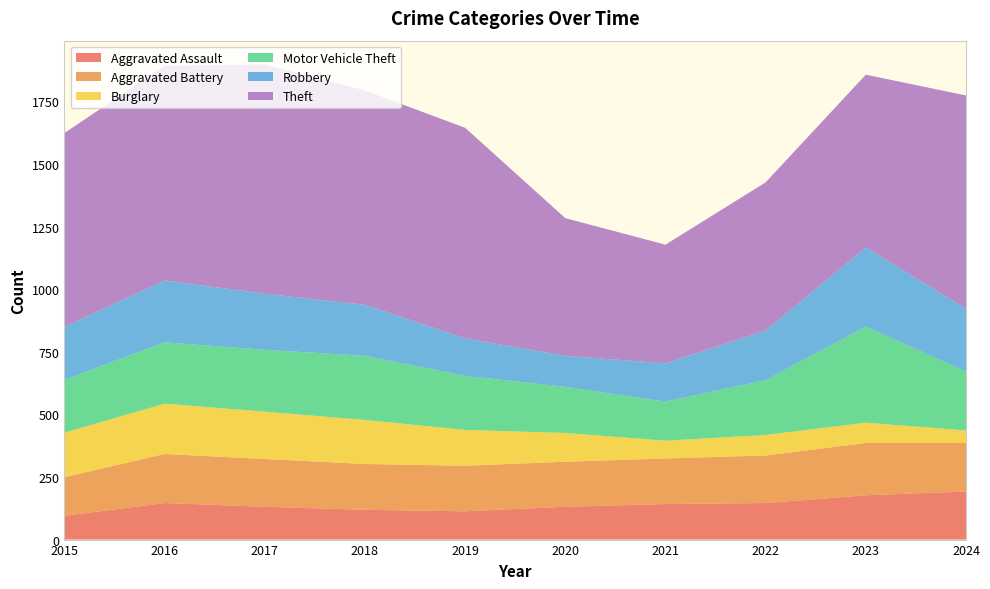

Reading left to right, list all the values displayed in this chart.

Aggravated Assault: 2015=95	2016=146	2017=131	2018=119	2019=113	2020=131	2021=142	2022=146	2023=177	2024=192
Aggravated Battery: 2015=154	2016=196	2017=191	2018=183	2019=182	2020=180	2021=182	2022=190	2023=209	2024=194
Burglary: 2015=178	2016=201	2017=189	2018=176	2019=143	2020=115	2021=71	2022=82	2023=81	2024=50
Motor Vehicle Theft: 2015=211	2016=245	2017=247	2018=256	2019=216	2020=184	2021=156	2022=219	2023=384	2024=235
Robbery: 2015=212	2016=247	2017=224	2018=204	2019=150	2020=124	2021=153	2022=198	2023=316	2024=251
Theft: 2015=774	2016=858	2017=916	2018=856	2019=841	2020=550	2021=474	2022=592	2023=690	2024=852